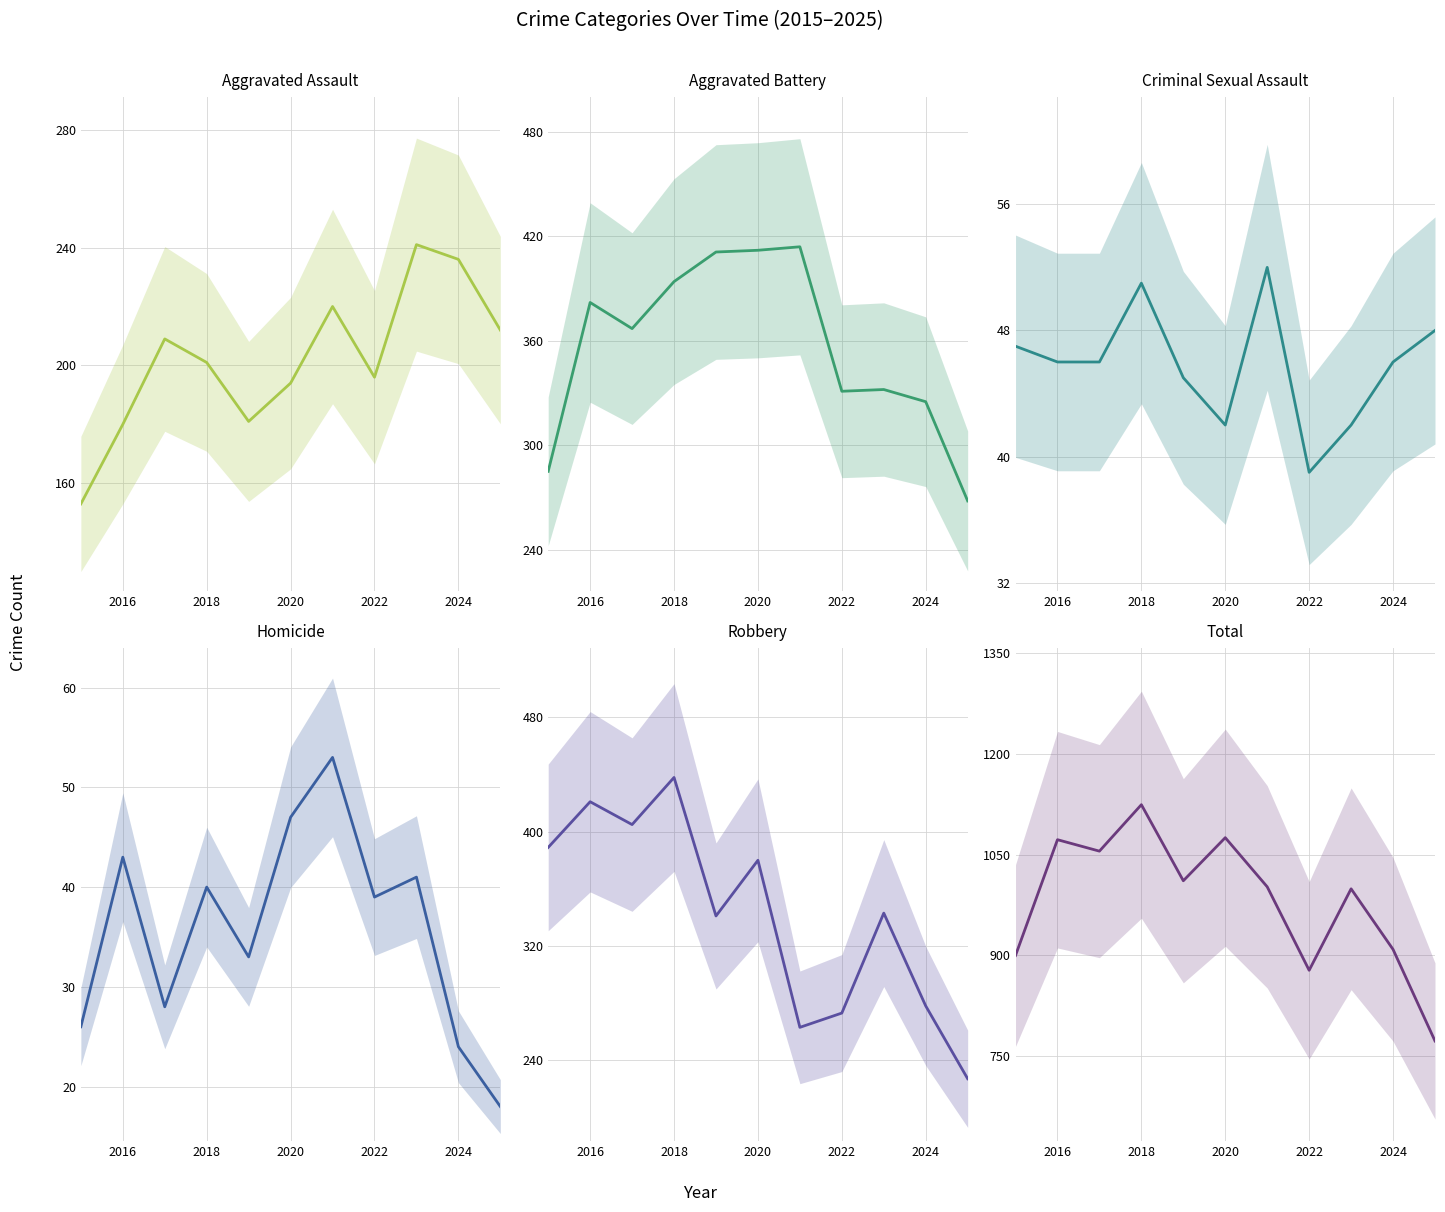

True or false: Total and Aggravated Assault cross at least once.

False